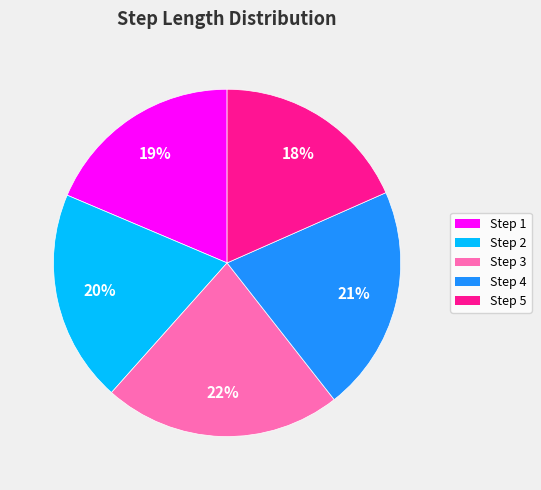

To the nearest percent, what is the average slice percentage?

20%